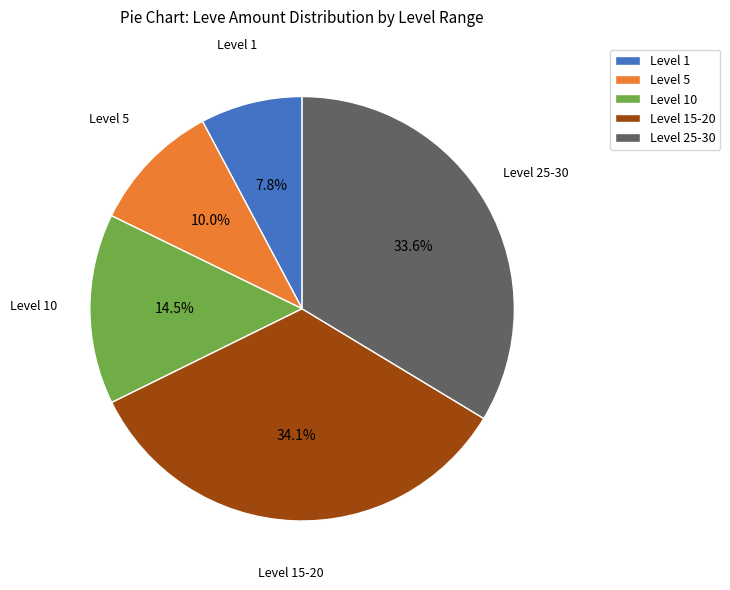

To the nearest percent, what is the average slice percentage?

20%